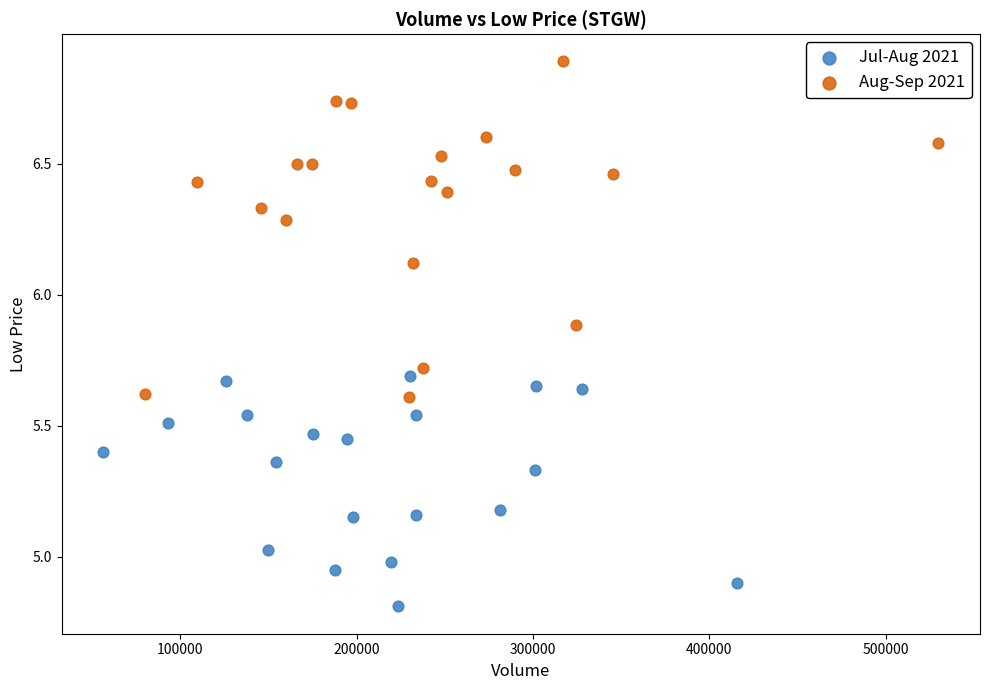

Which series contains the lowest Y value?

Jul-Aug 2021